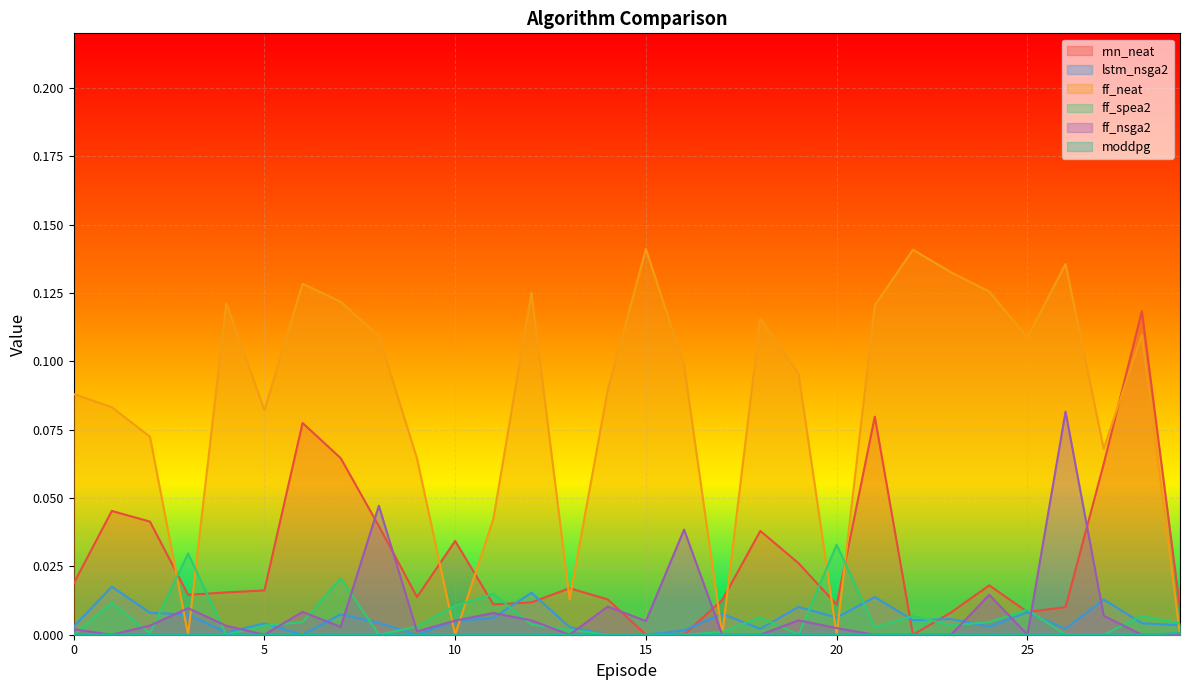

True or false: ff_nsga2 has a value of 0.0 at 27.

False